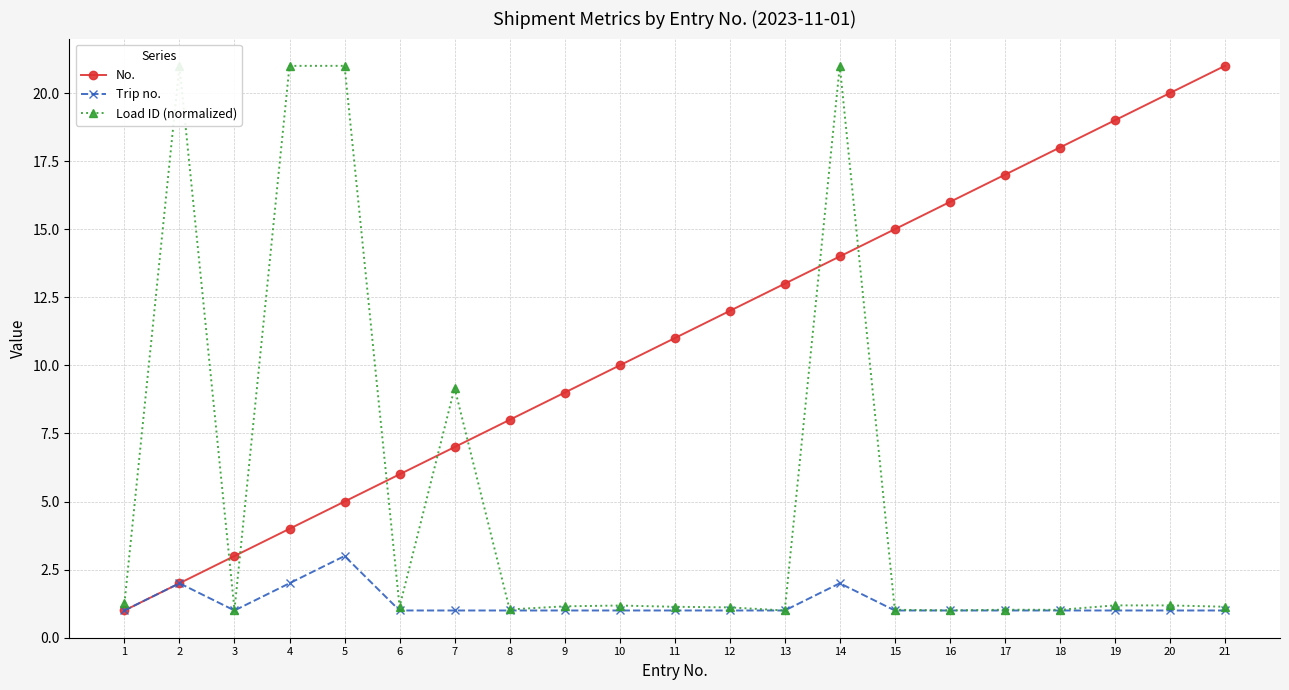

At which category does Trip no. reach its first local valley?

3